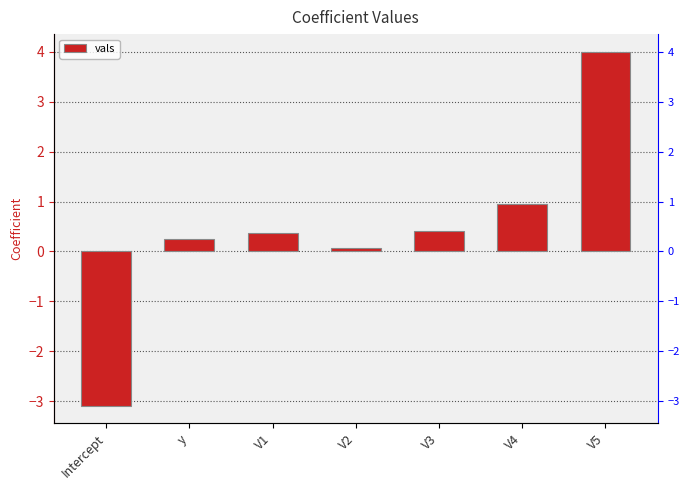

List the labels in order of value, largest first.

V5, V4, V3, V1, y, V2, Intercept